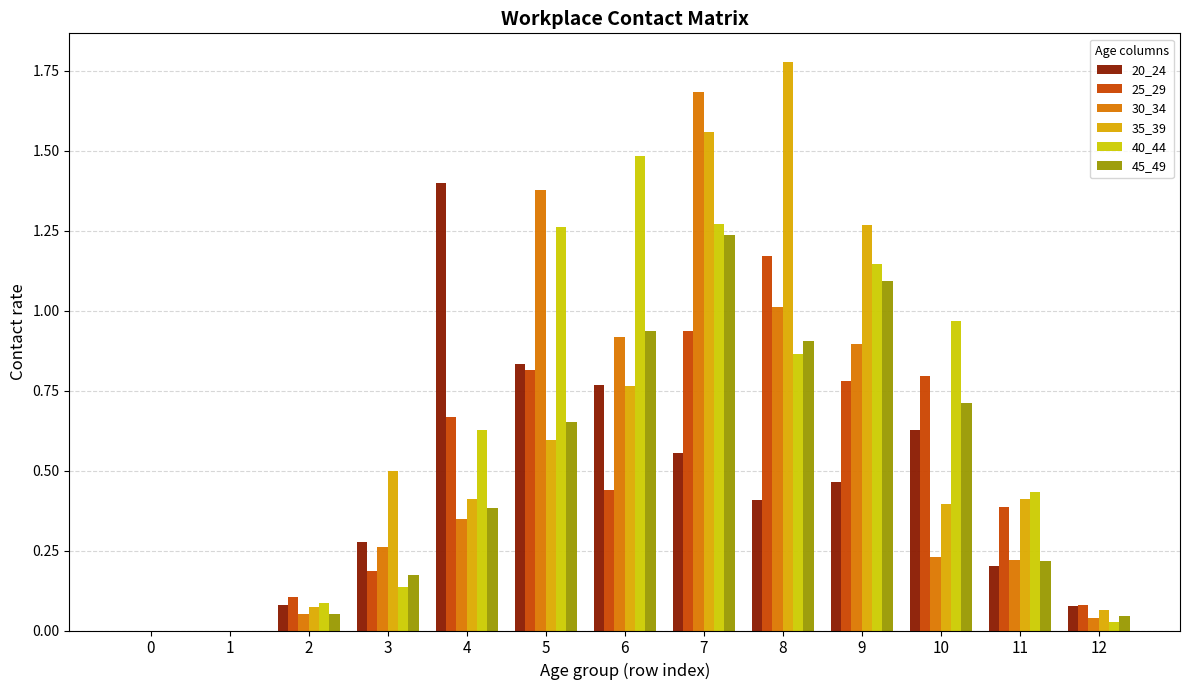

What is the difference between the maximum and second lowest values in the 40_44 series?

1.5